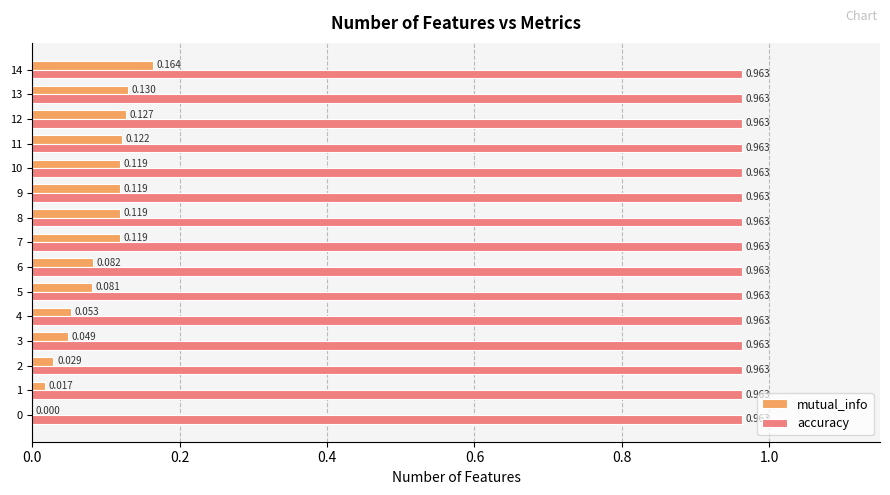

Is the value of accuracy at 7 greater than the value of mutual_info at 2?

Yes